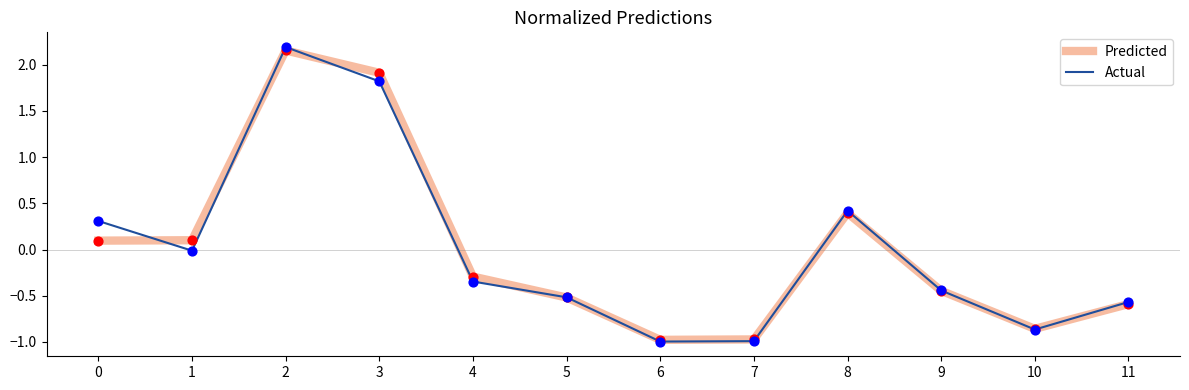

What is the total value across all series at 7?

-2.0